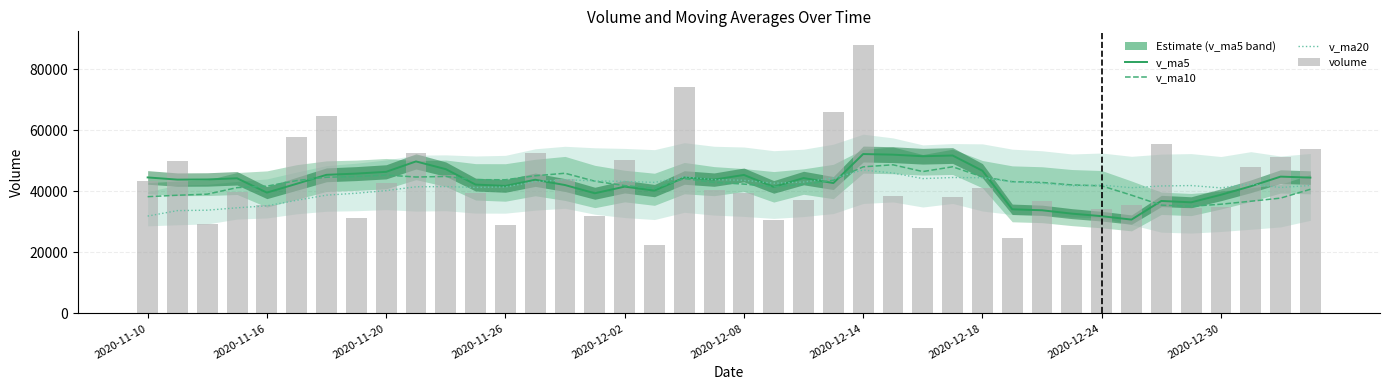

At 38, list the series in order from smallest to largest.

v_ma10, v_ma20, v_ma5, volume